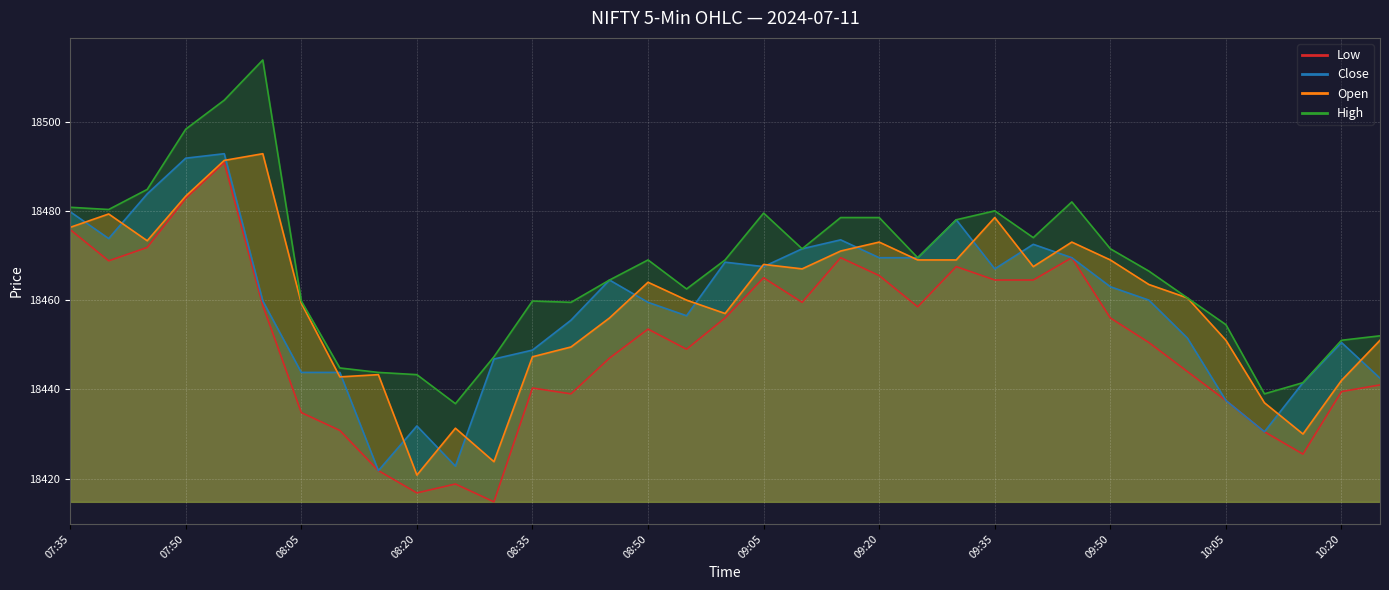

At how many categories does at least one series exceed 18496?

3